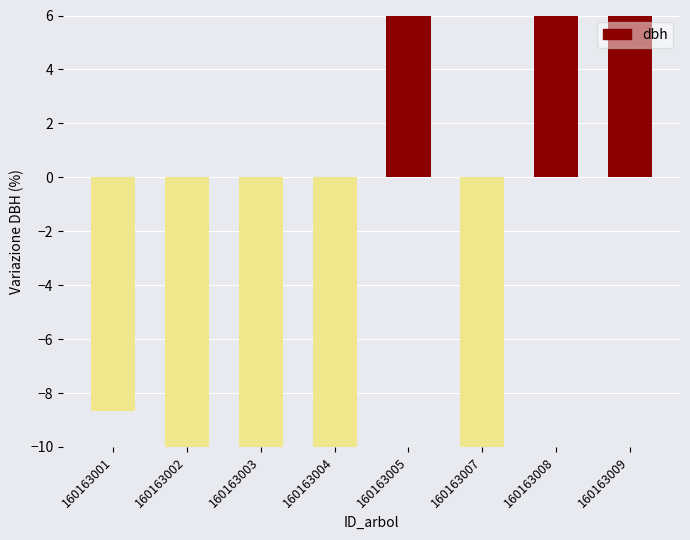

How many data points are above -8?

3